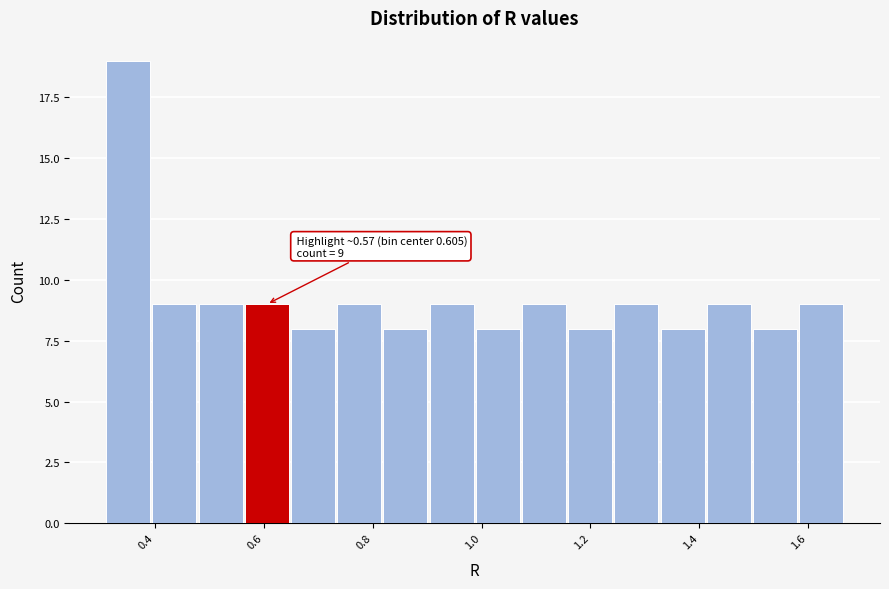

Over which range of the x-axis is the bar tallest?

0.30 to 0.40